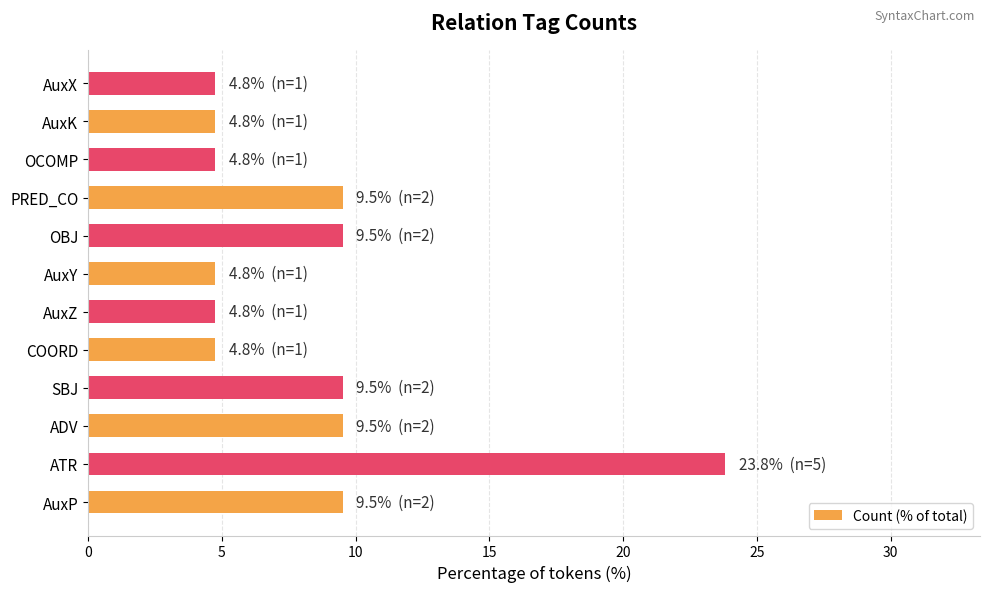

Count the number of data series in this chart.

1